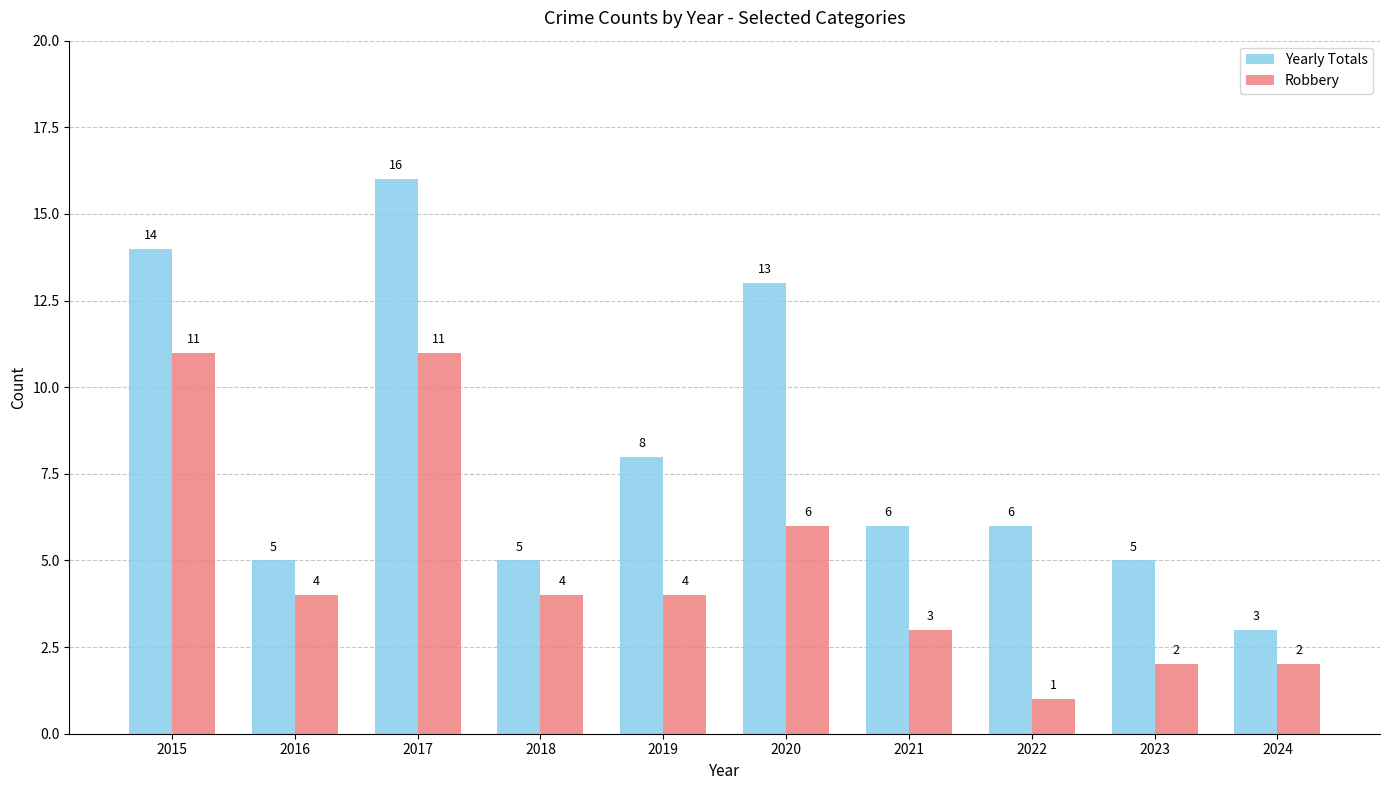

Which series changed the most between 2019 and 2024?

Yearly Totals